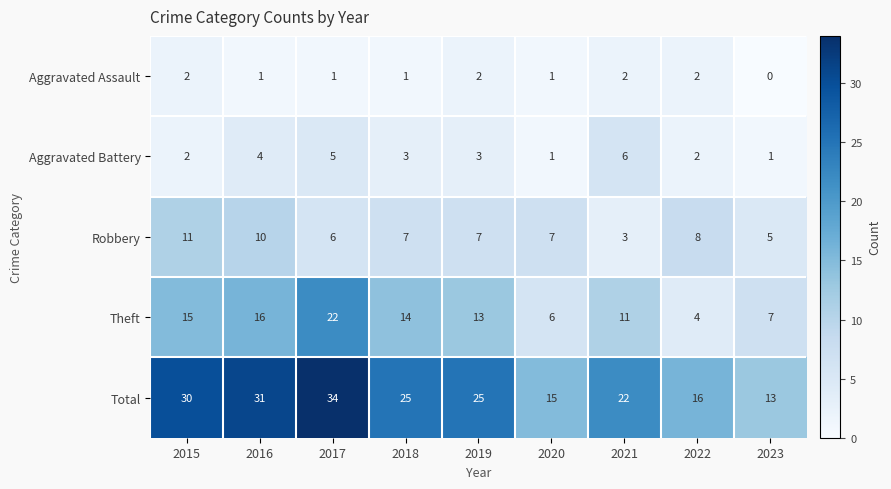

How many values in Aggravated Assault are above zero?

8